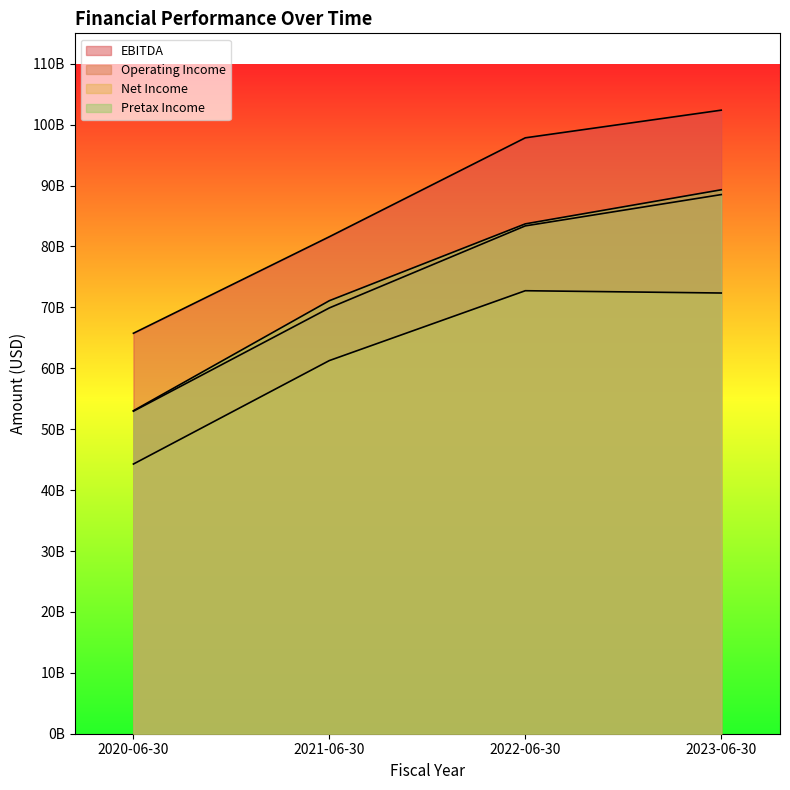

At 2021-06-30, list the series in order from largest to smallest.

EBITDA, Pretax Income, Operating Income, Net Income